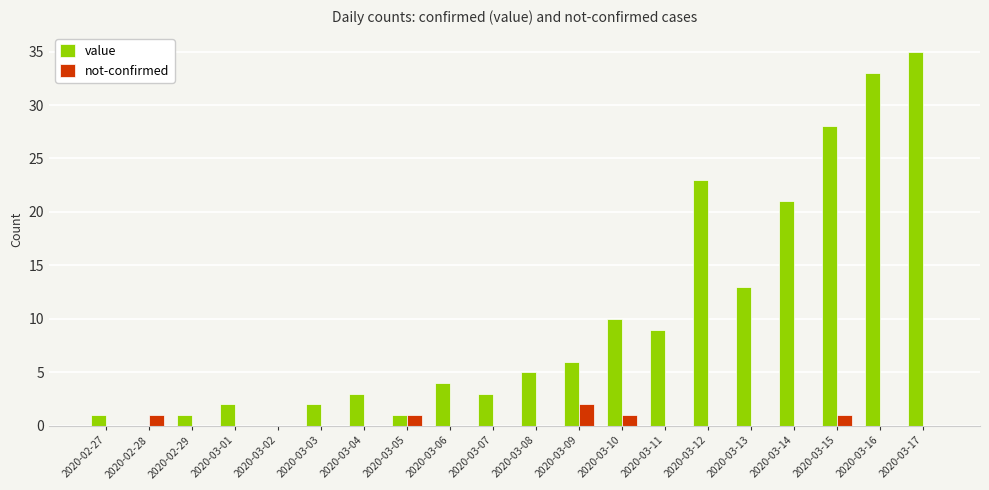

What is the sum of all value values?

200